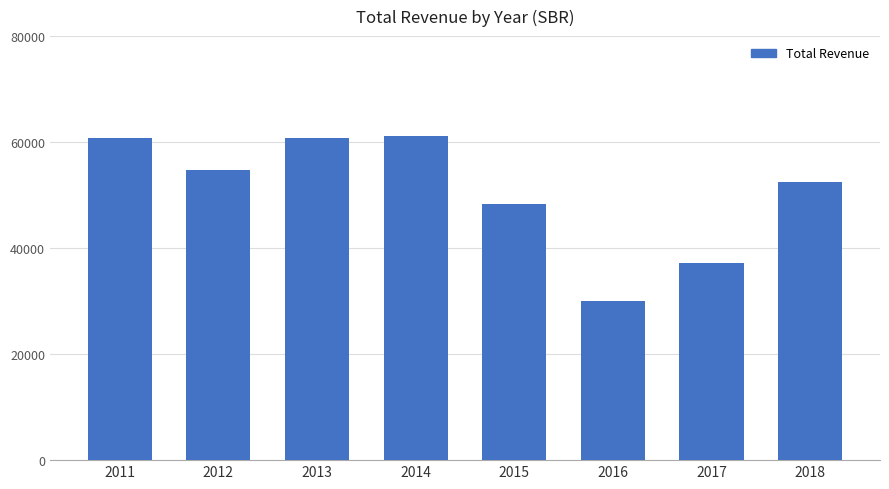

What is the ratio of the value at 2015 to the value at 2011?

0.8